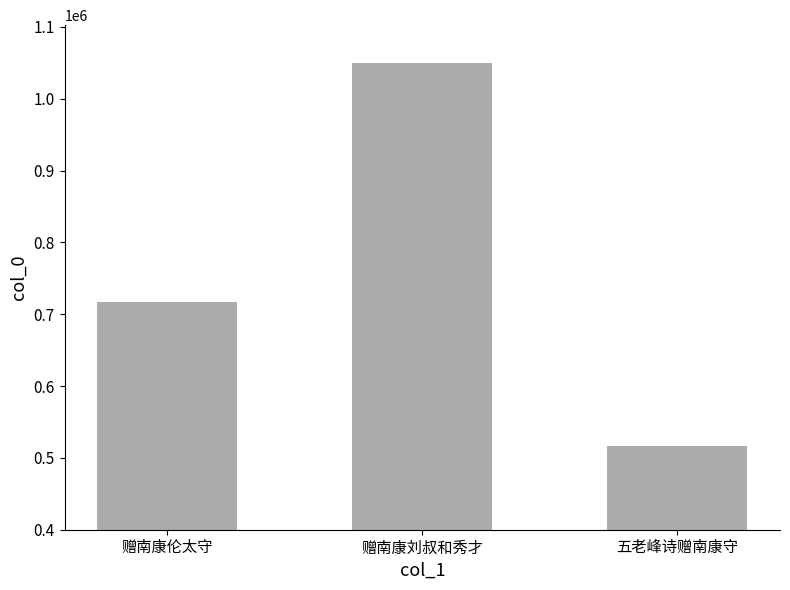

Between 赠南康伦太守 and 赠南康刘叔和秀才, which is larger?

赠南康刘叔和秀才